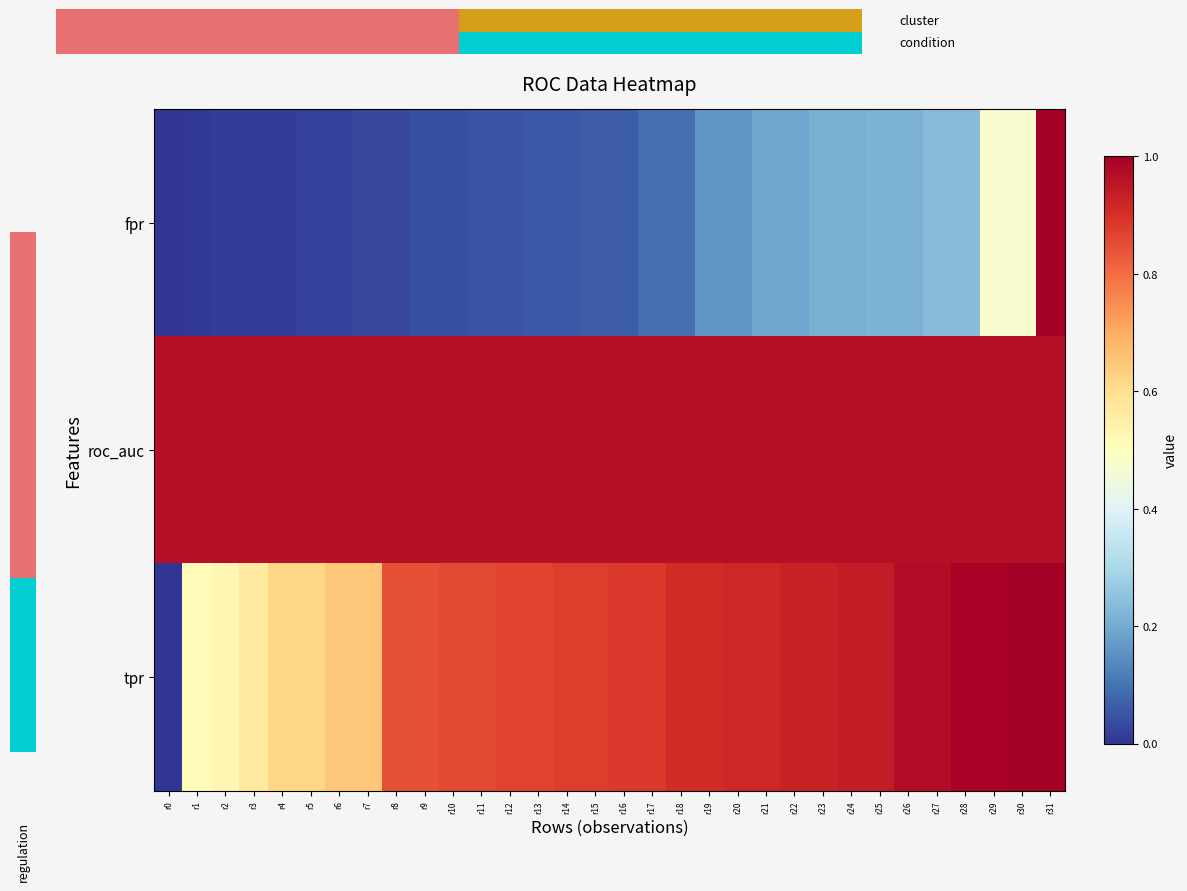

What is the maximum value for fpr?

1.0